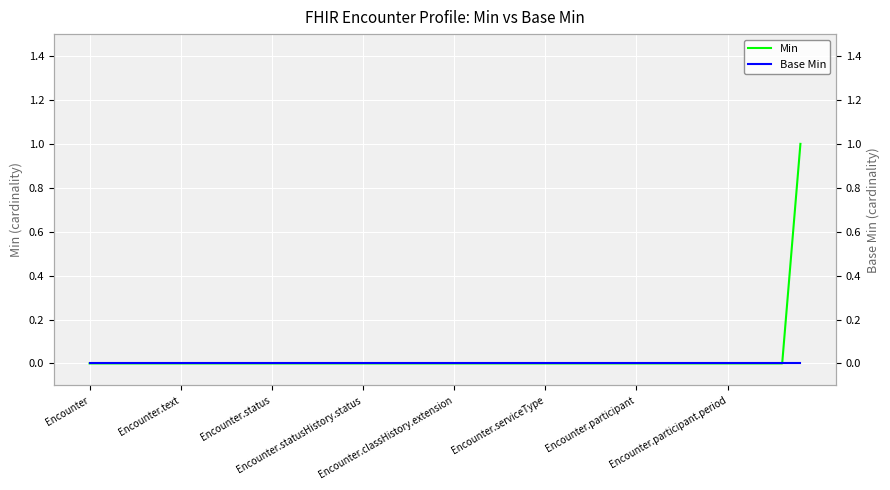

List the series in order of their peak value, lowest first.

Base Min, Min